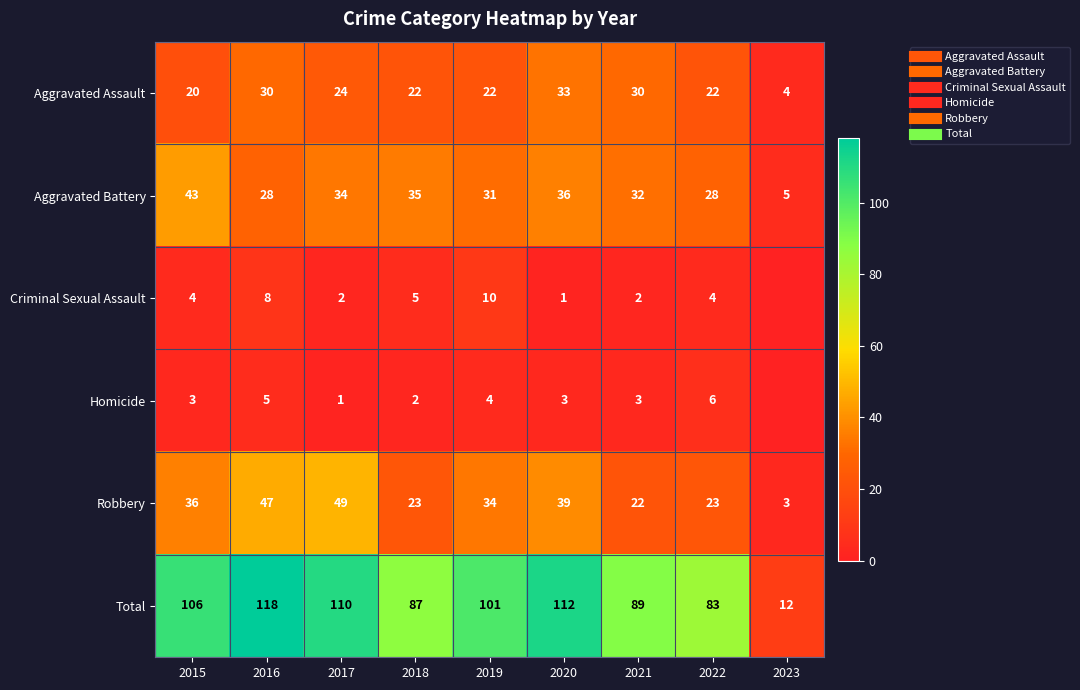

What is the average value of the Total series?

91